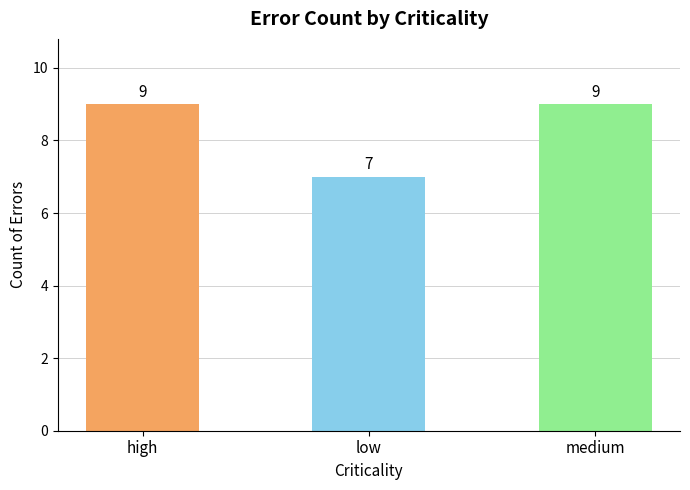

What is the sum of the values at high and medium?

18